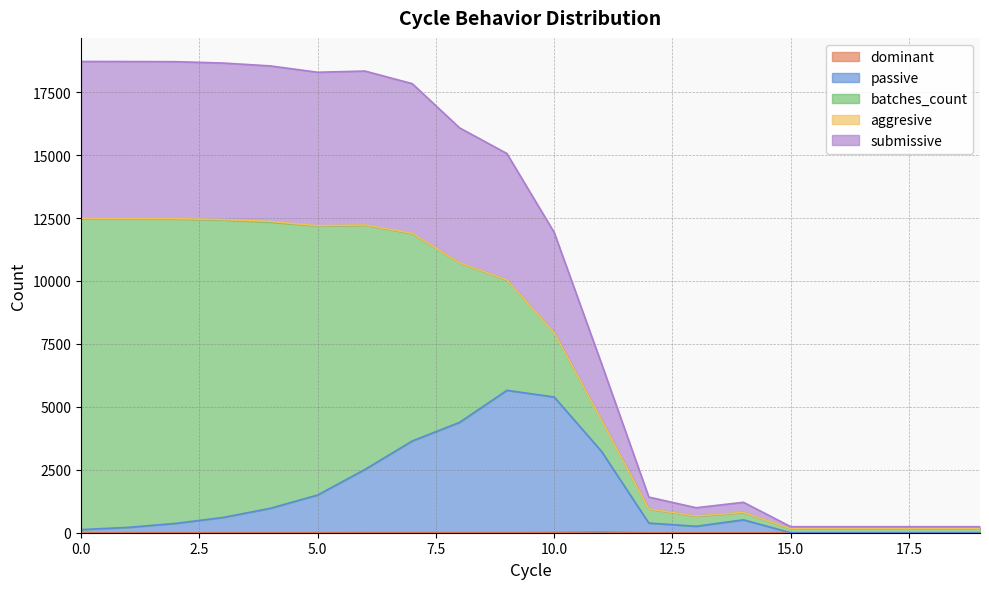

True or false: dominant and passive cross at least once.

False